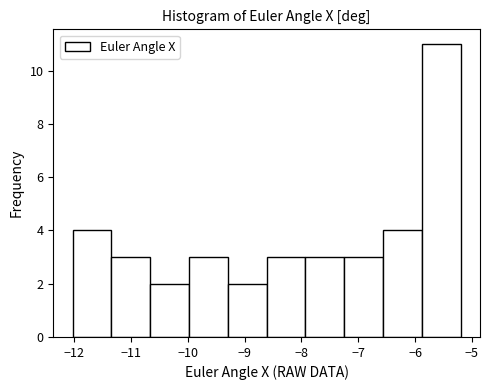

Which range on the x-axis has the tallest bar?

-5.9 to -5.2